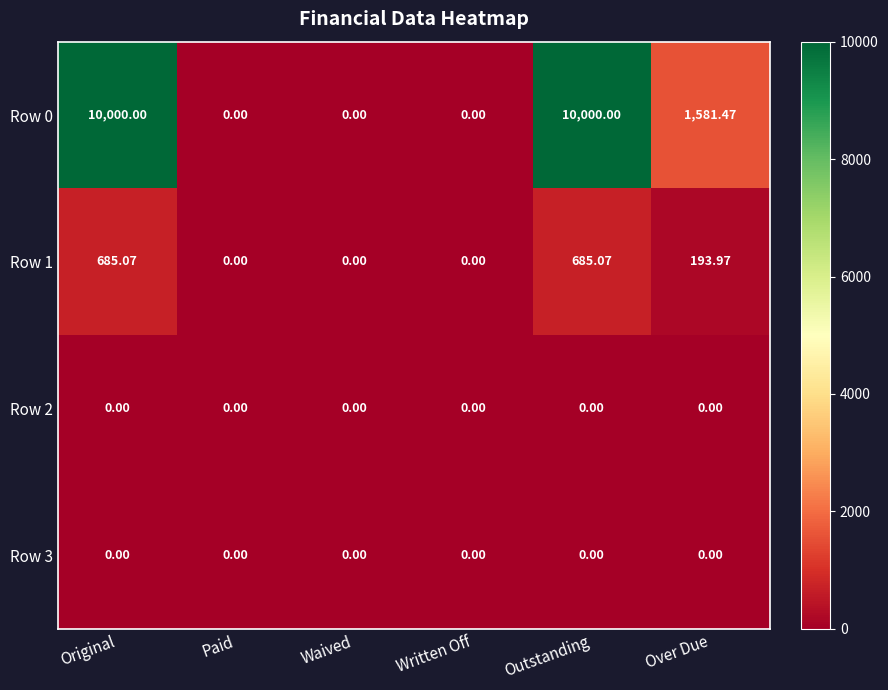

How many data points does each series have?

6